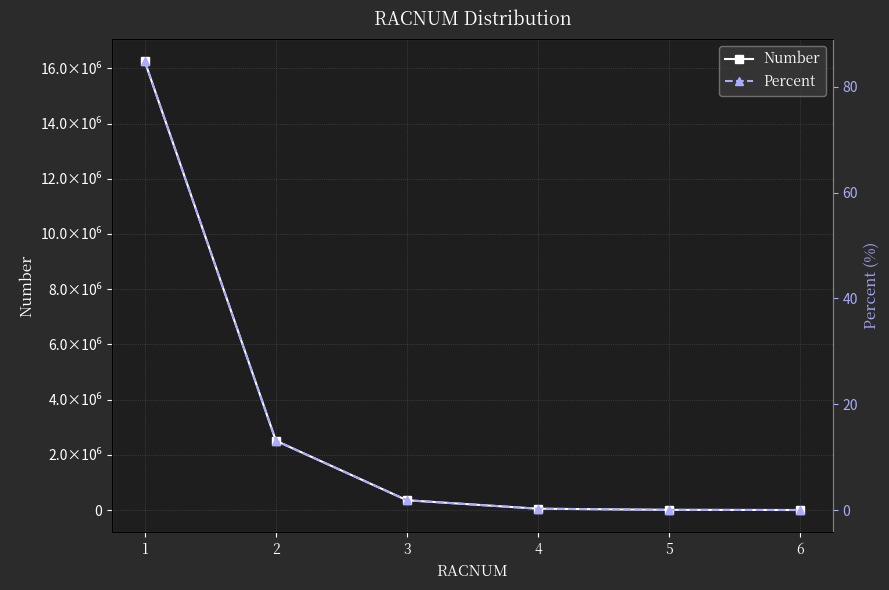

Where is Number nearest to the value 8124531?

2